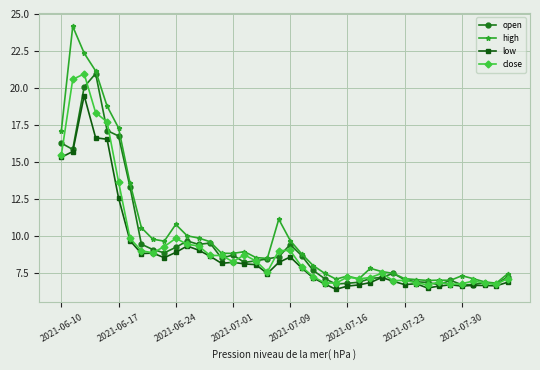

Which series has the widest spread of values?

high